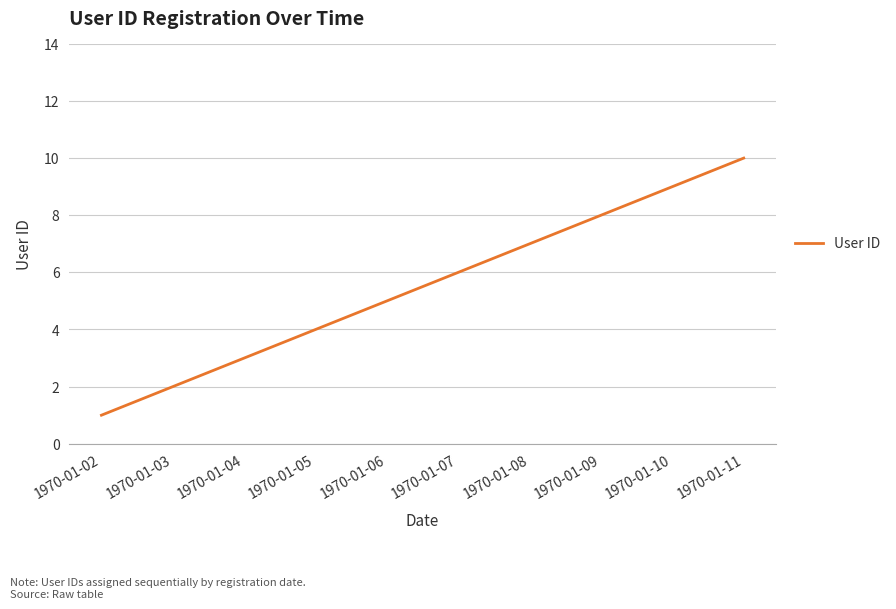

Is it true that the value at 1970-01-10 is 9?

True